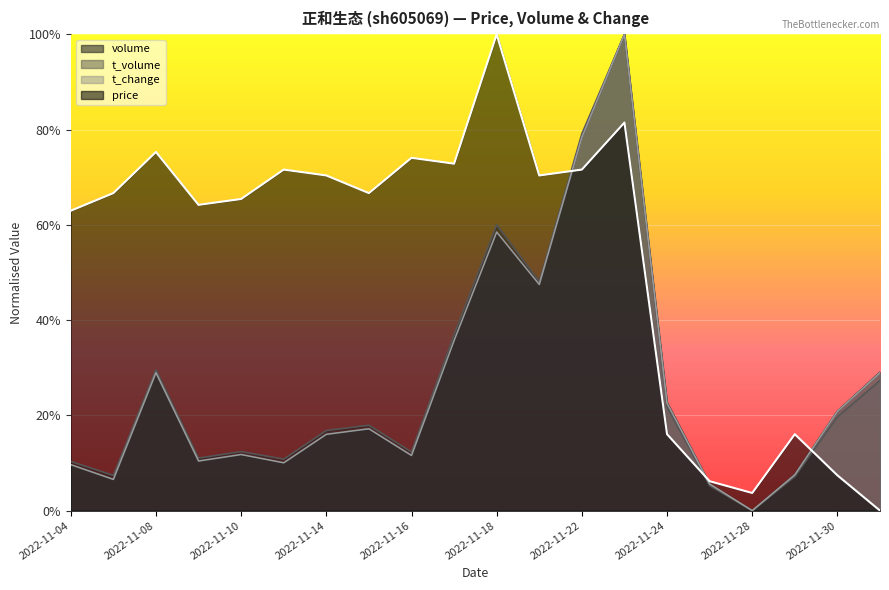

Rank the categories by price value from lowest to highest.

2022-12-01, 2022-11-28, 2022-11-25, 2022-11-30, 2022-11-24, 2022-11-29, 2022-11-04, 2022-11-09, 2022-11-10, 2022-11-07, 2022-11-15, 2022-11-14, 2022-11-21, 2022-11-11, 2022-11-22, 2022-11-17, 2022-11-16, 2022-11-08, 2022-11-23, 2022-11-18